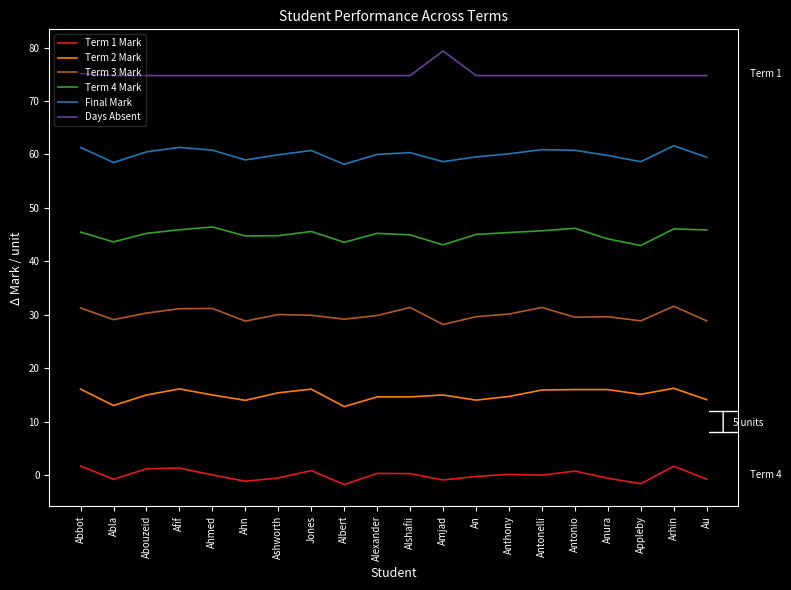

What is the maximum value for Term 2 Mark?

16.2